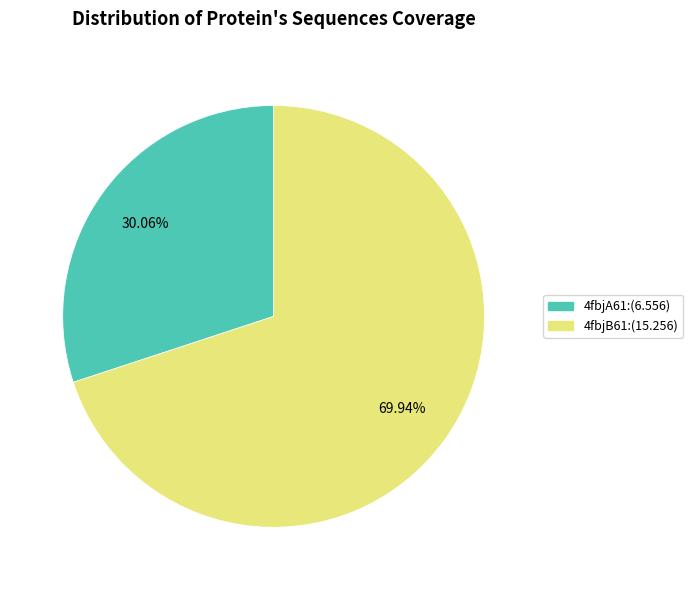

What portion of the pie excludes 4fbjA61?

69.9%